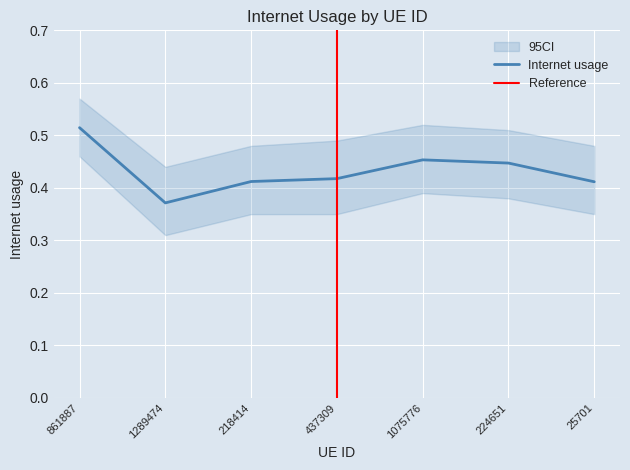

What is the difference between the second highest and minimum values?

0.1